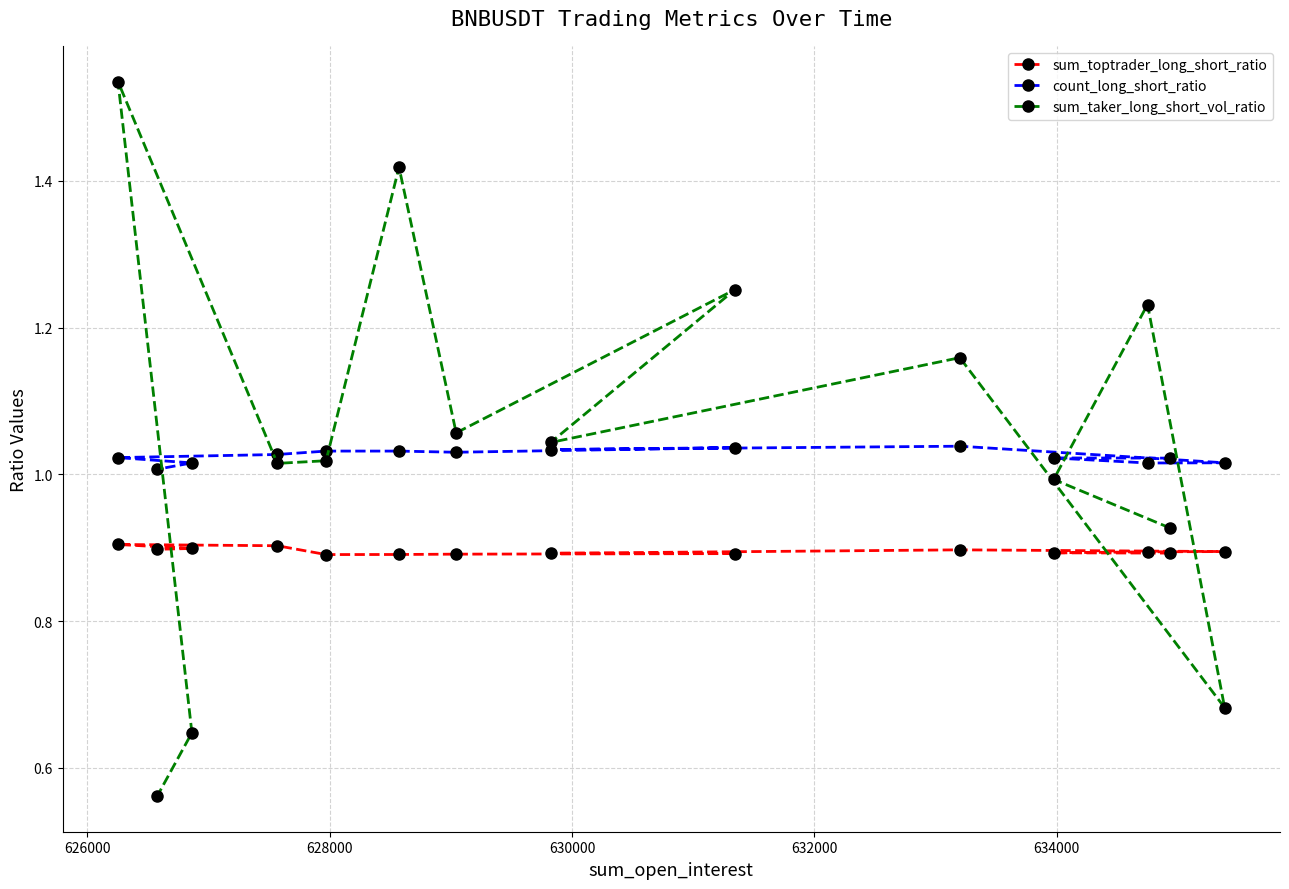

Which series has the widest spread of values?

sum_taker_long_short_vol_ratio